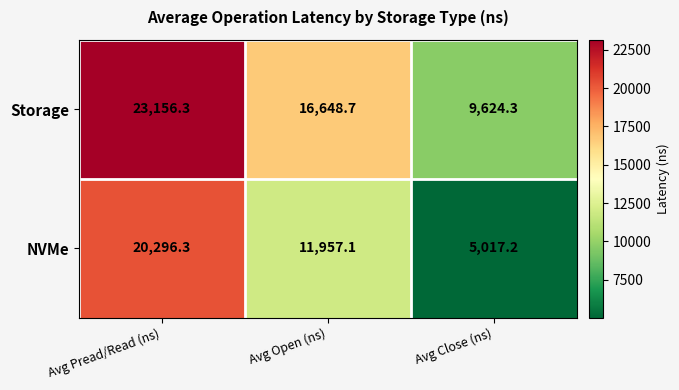

How many data points in NVMe are above 11957?

2